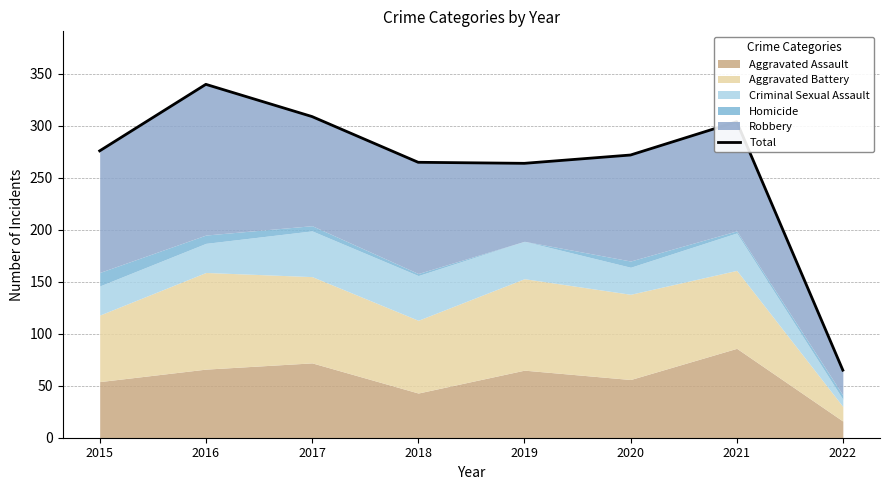

How many lines are shown in the chart?

1